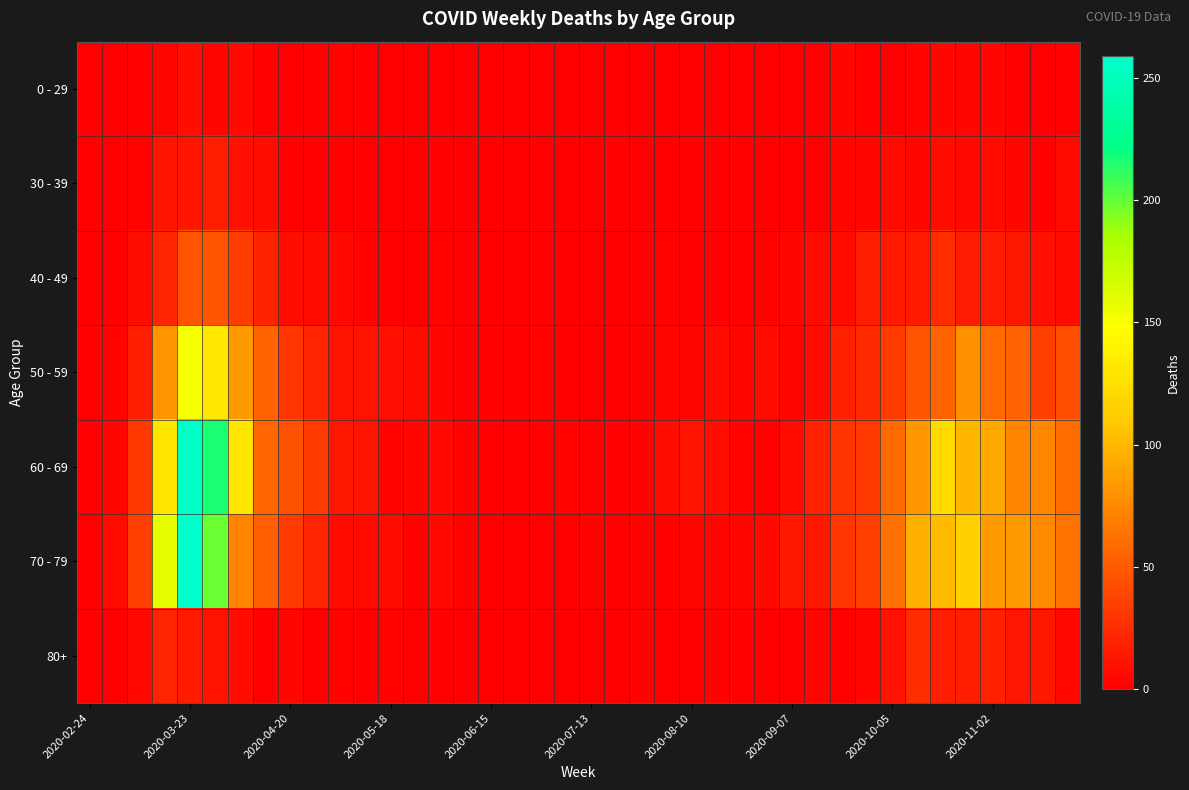

How many categories are shown in the chart?

40